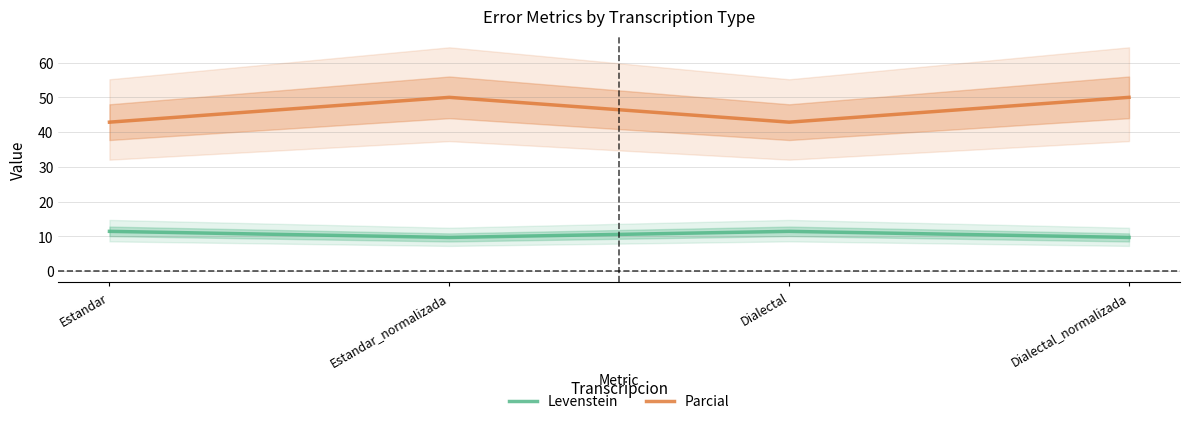

True or false: Parcial and Levenstein cross at least once.

False